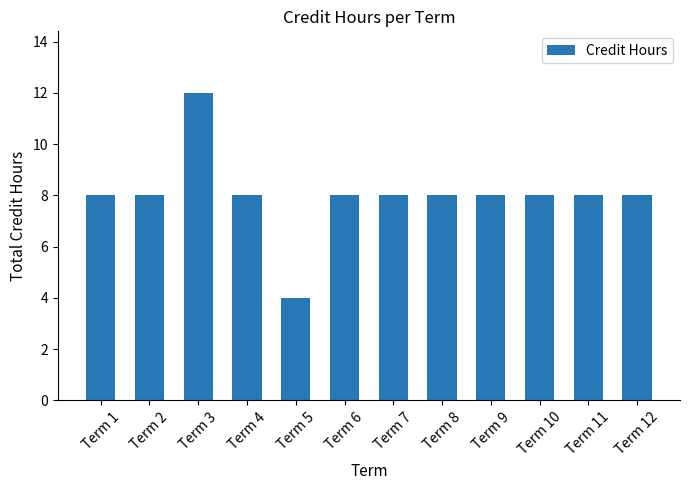

Read the value at Term 4.

8